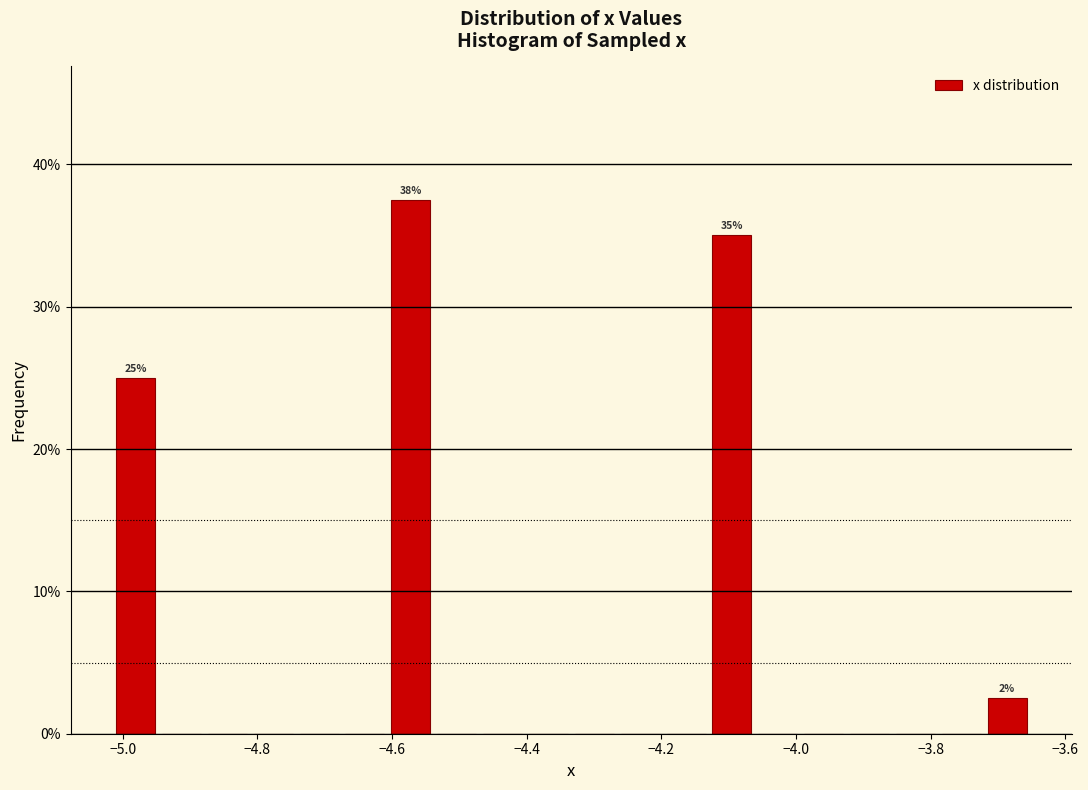

Around what value on the x-axis is the tallest bar? Give the approximate position of its centre, as read against the axis.

-4.58